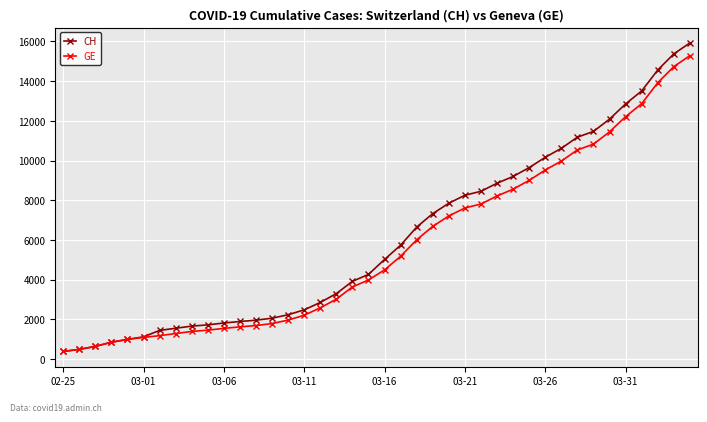

What is the greatest value displayed?

15926